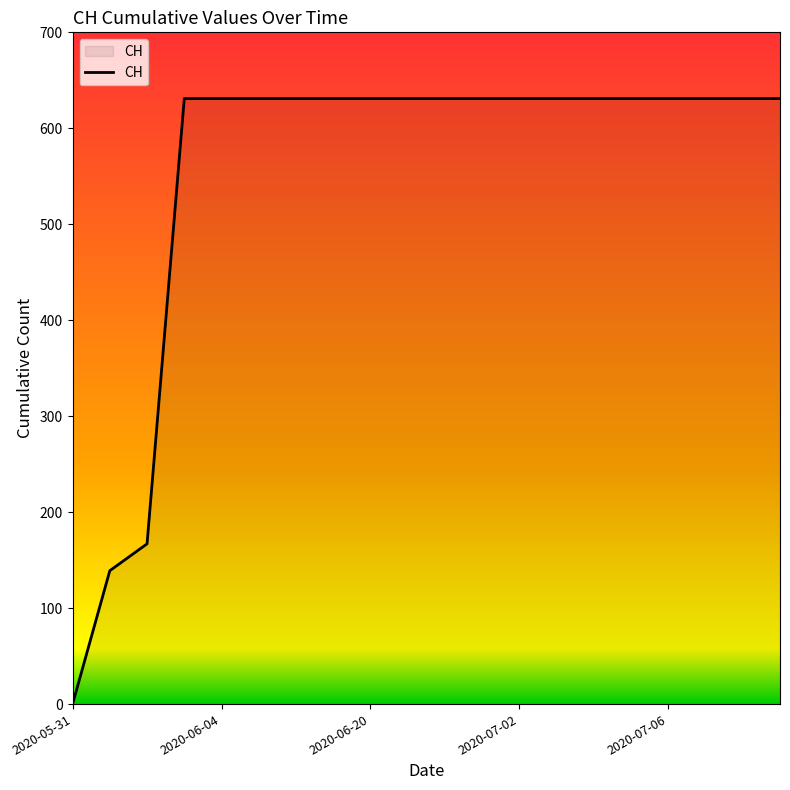

What is the difference between the maximum and minimum values?

631